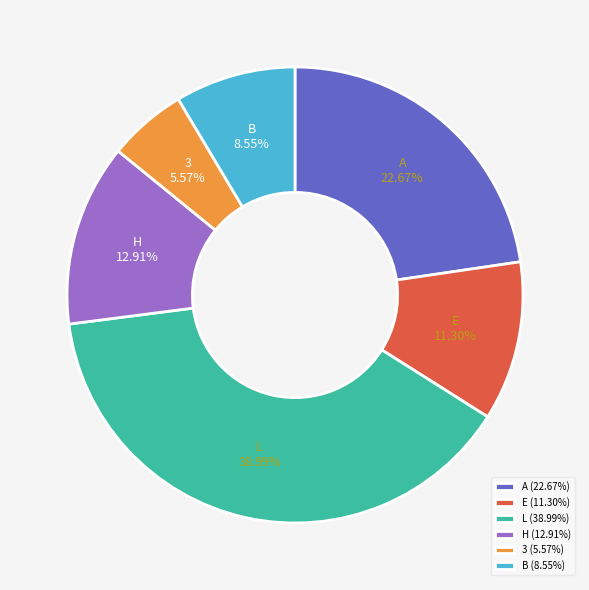

Is there a majority slice in this chart?

No